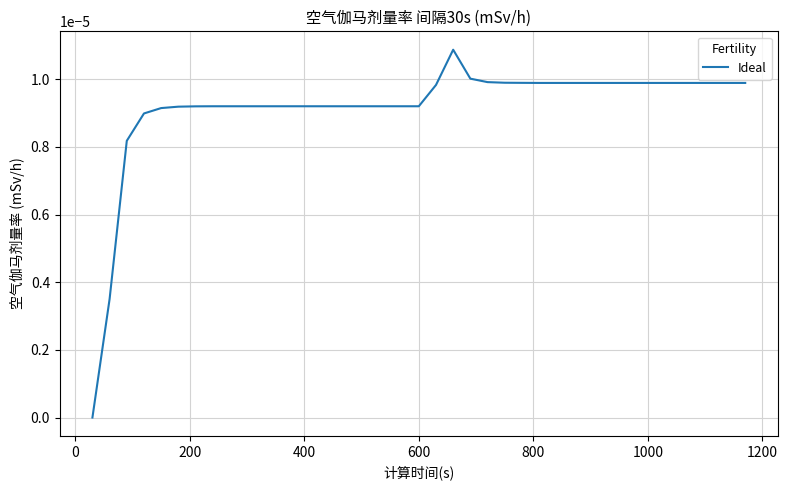

How many values are between 0 and 1?

39